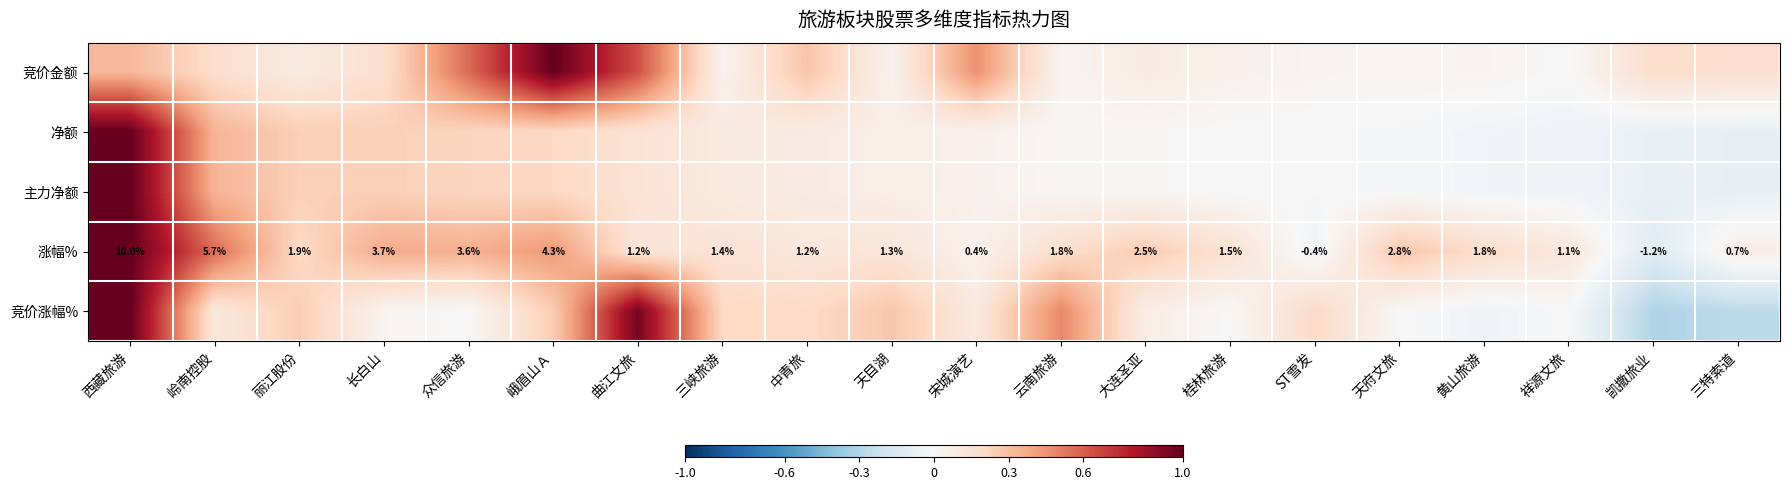

What is the minimum value shown in the chart?

-0.3